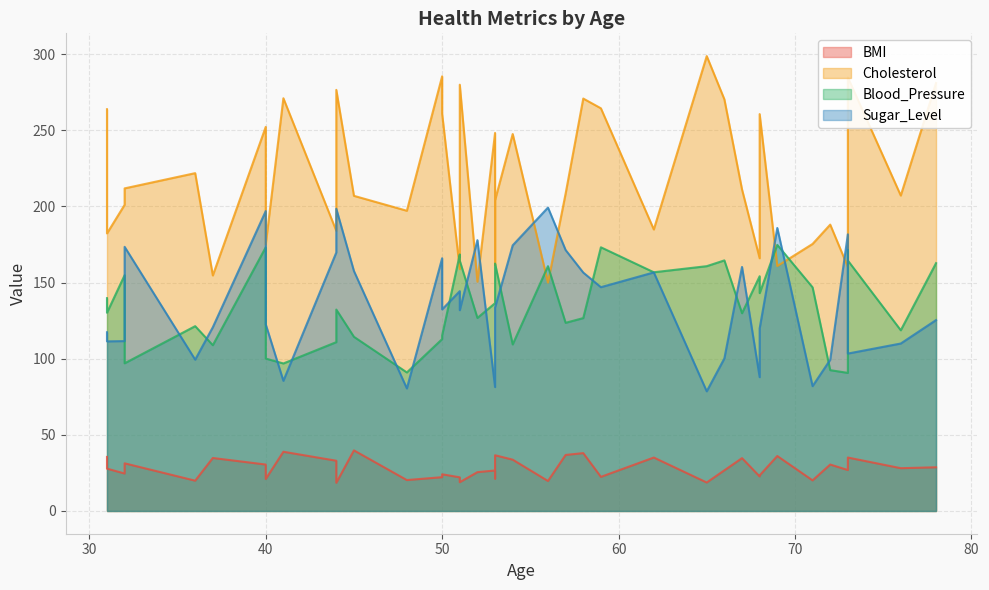

At which category is the sum across all series the highest?

40